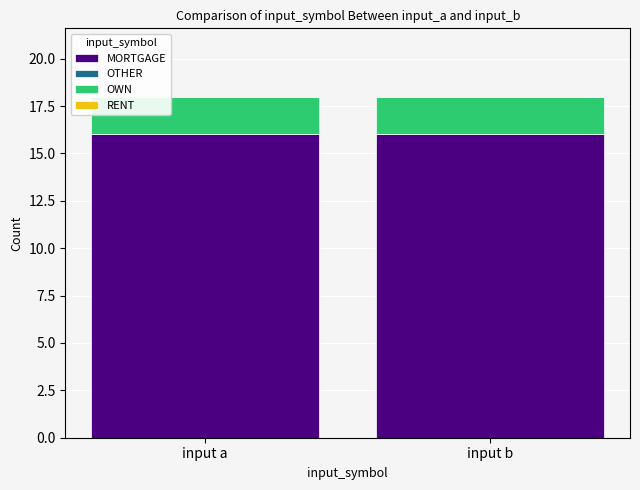

What is the sum of the MORTGAGE values at input a and input b?

32